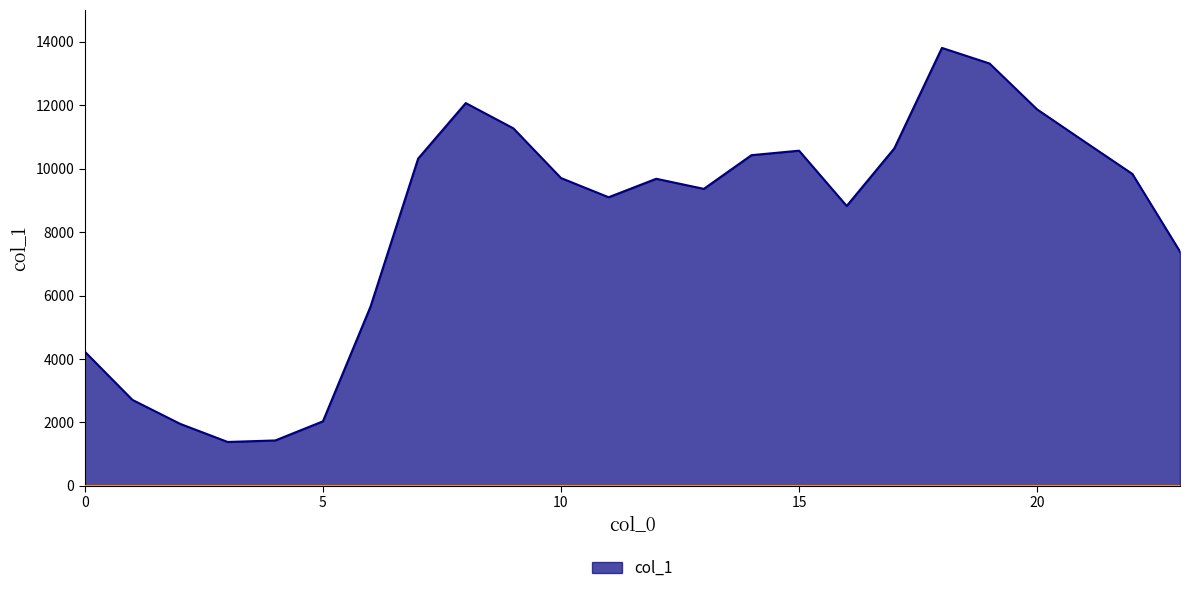

What is the maximum value shown in the chart?

13803